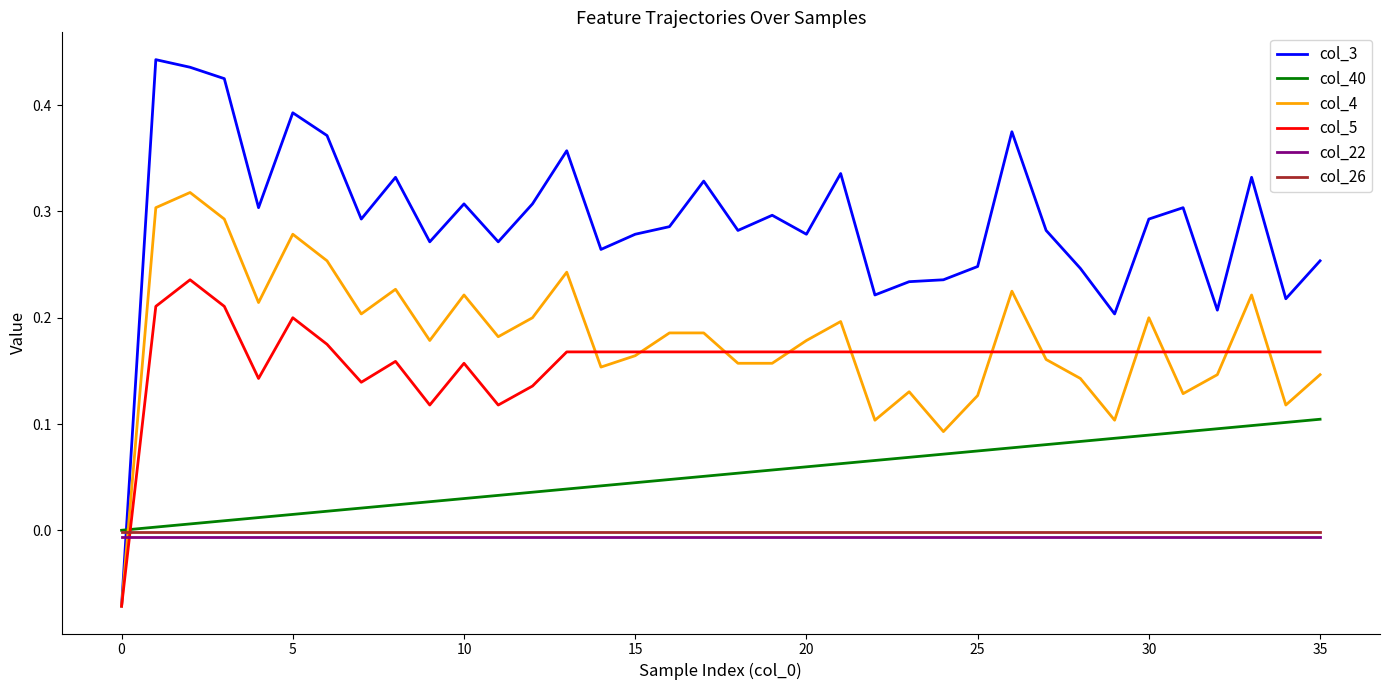

How many intersections are there between col_26 and col_4?

1